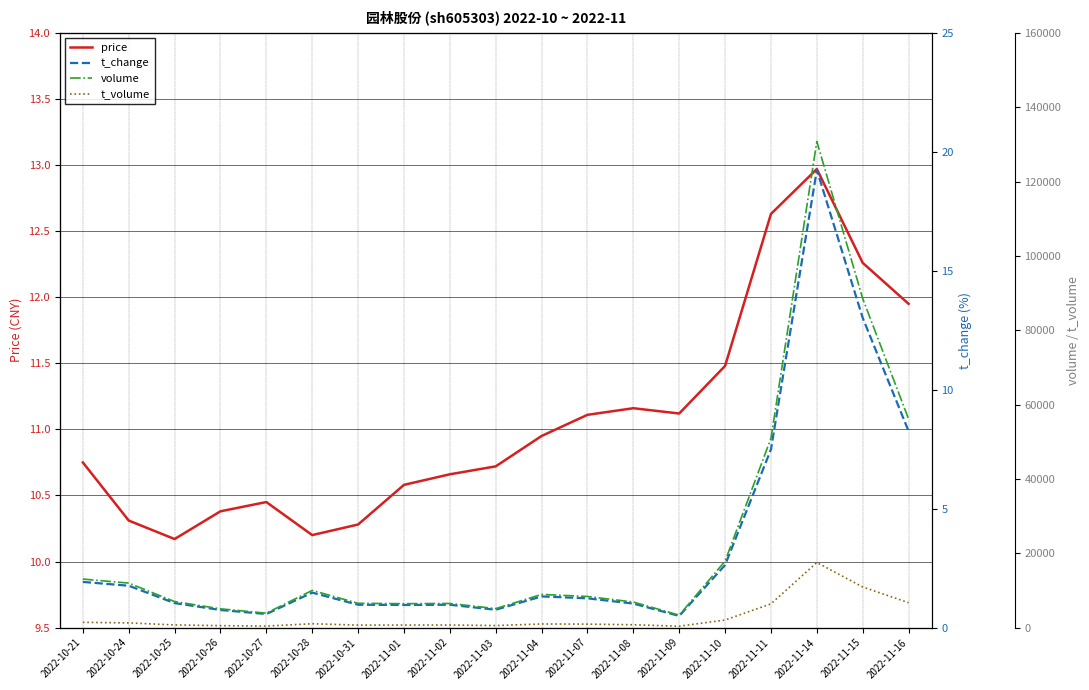

Which series has the largest total across all categories?

volume